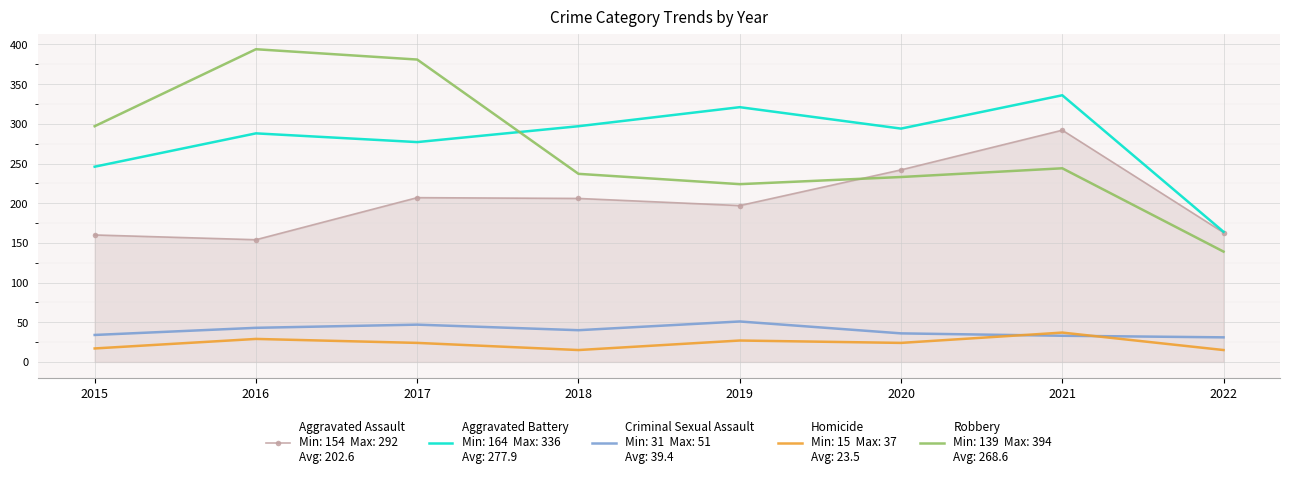

What is the spread (max minus min) of values at 2016?

365